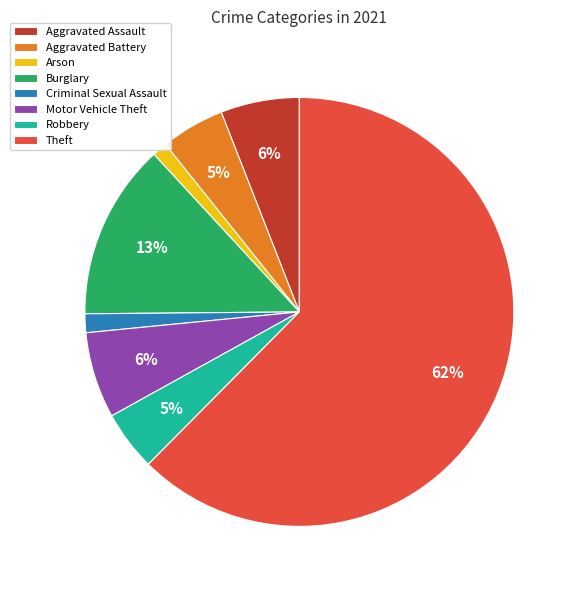

What percentage is the Motor Vehicle Theft slice, to the nearest percent?

6%